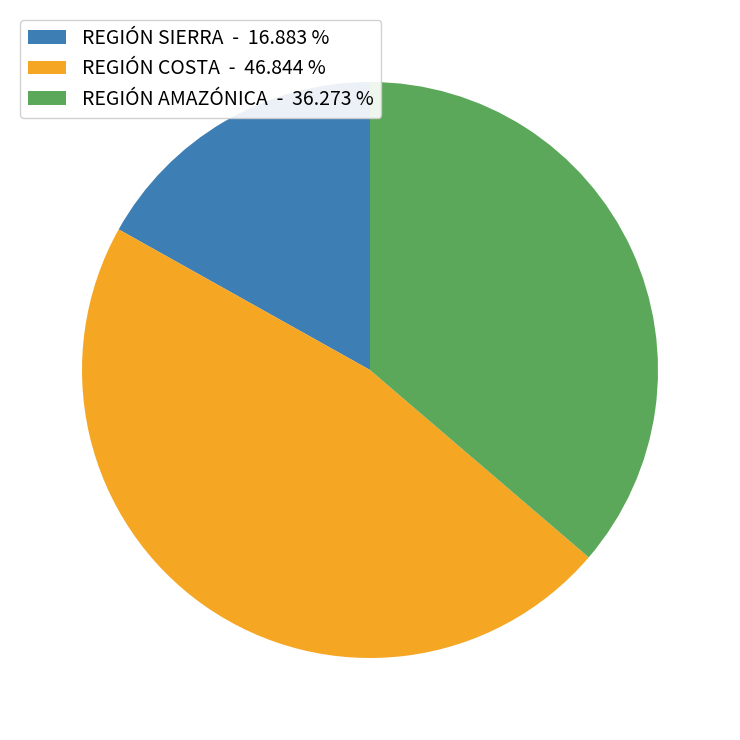

Does REGIÓN AMAZÓNICA account for over 50% of the chart?

No